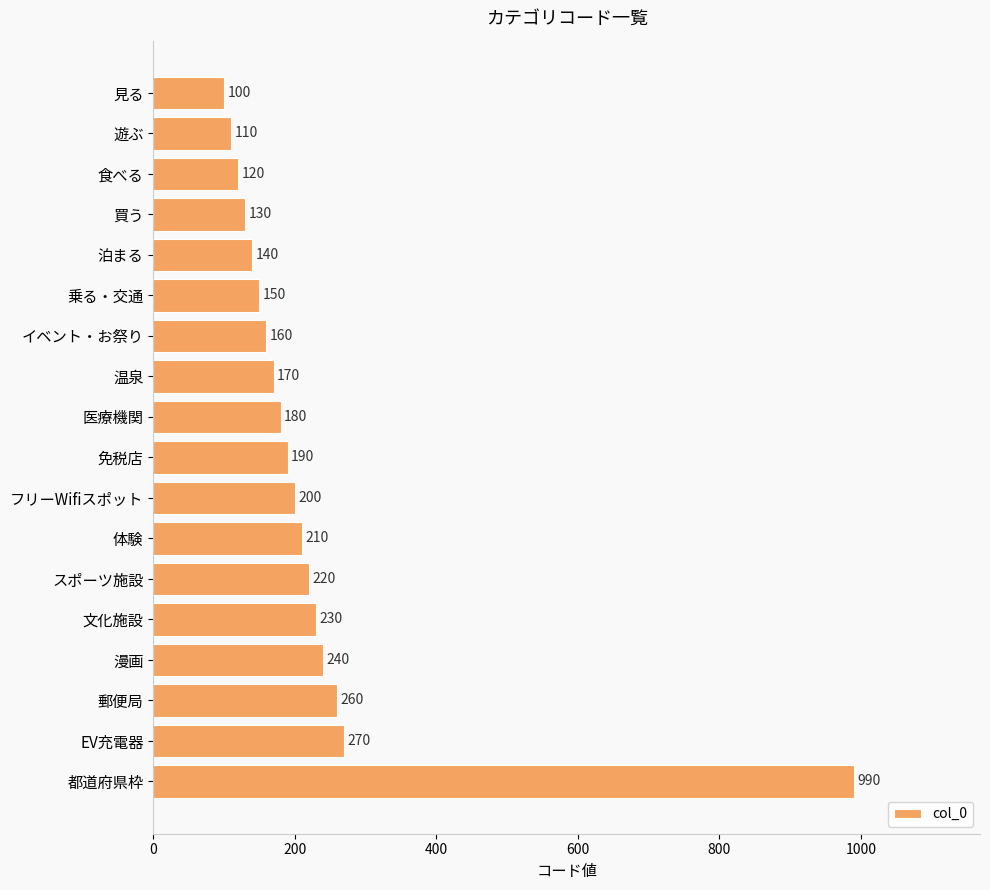

Approximately how many times larger is the value at 体験 compared to 遊ぶ?

1.9